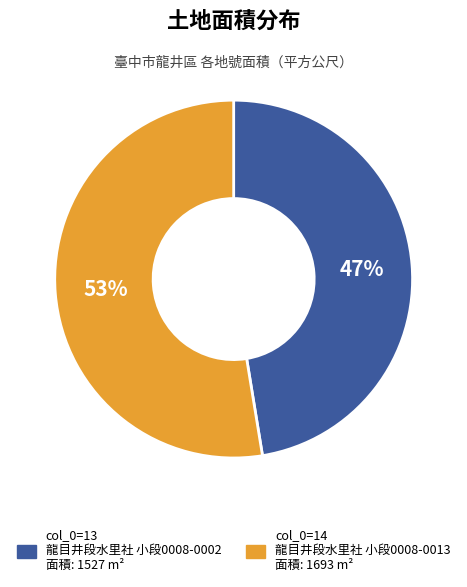

To the nearest percent, what is the average slice percentage?

50%